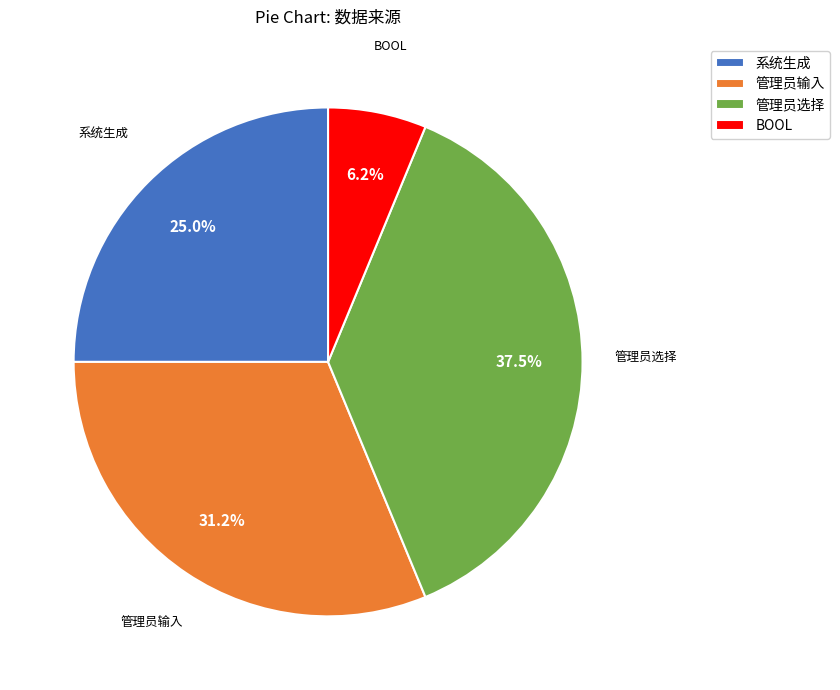

How many segments does this pie chart have?

4